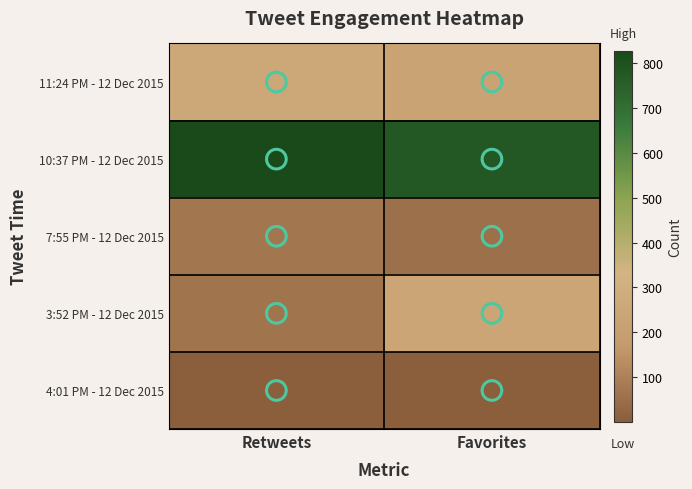

Which series has the largest total across all categories?

10:37 PM - 12 Dec 2015